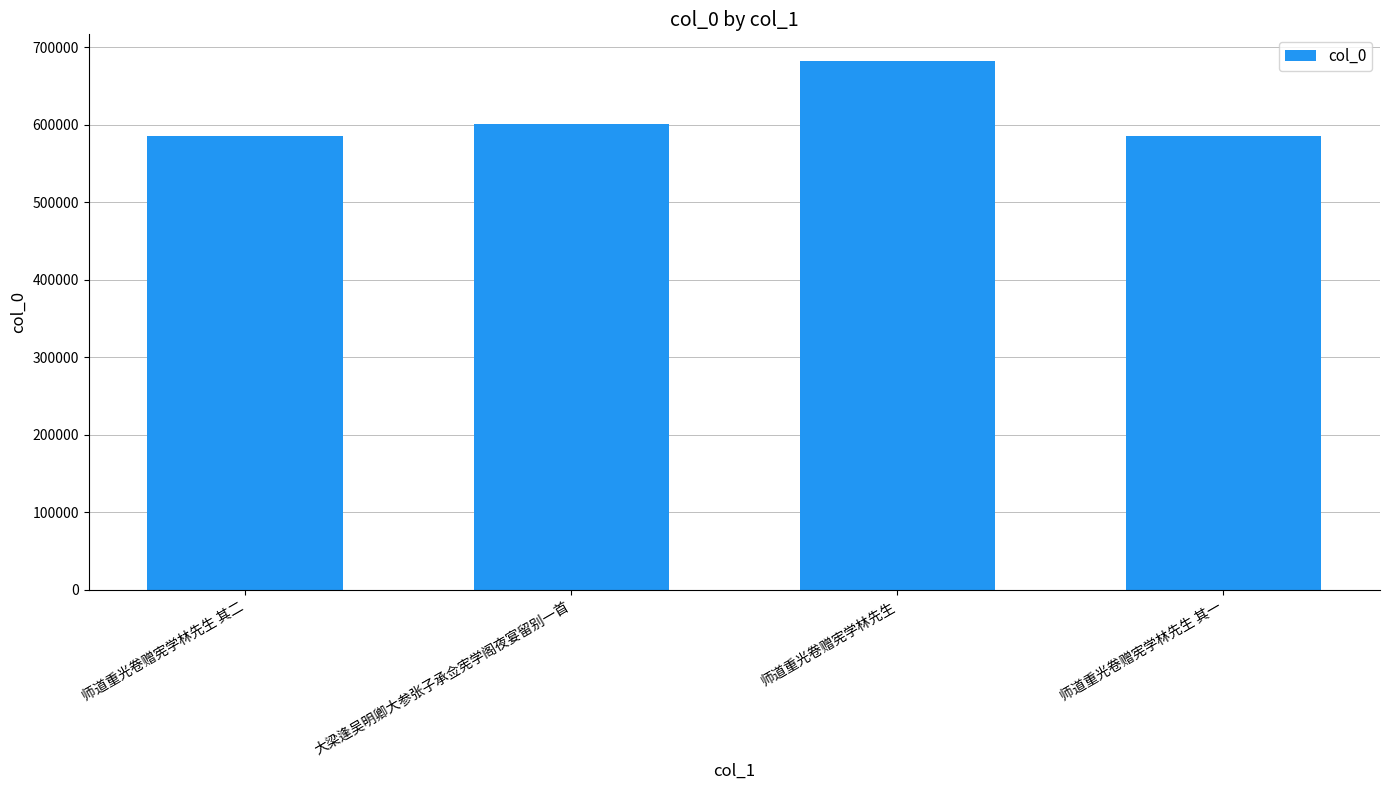

What position from the left is 师道重光卷赠宪学林先生?

3